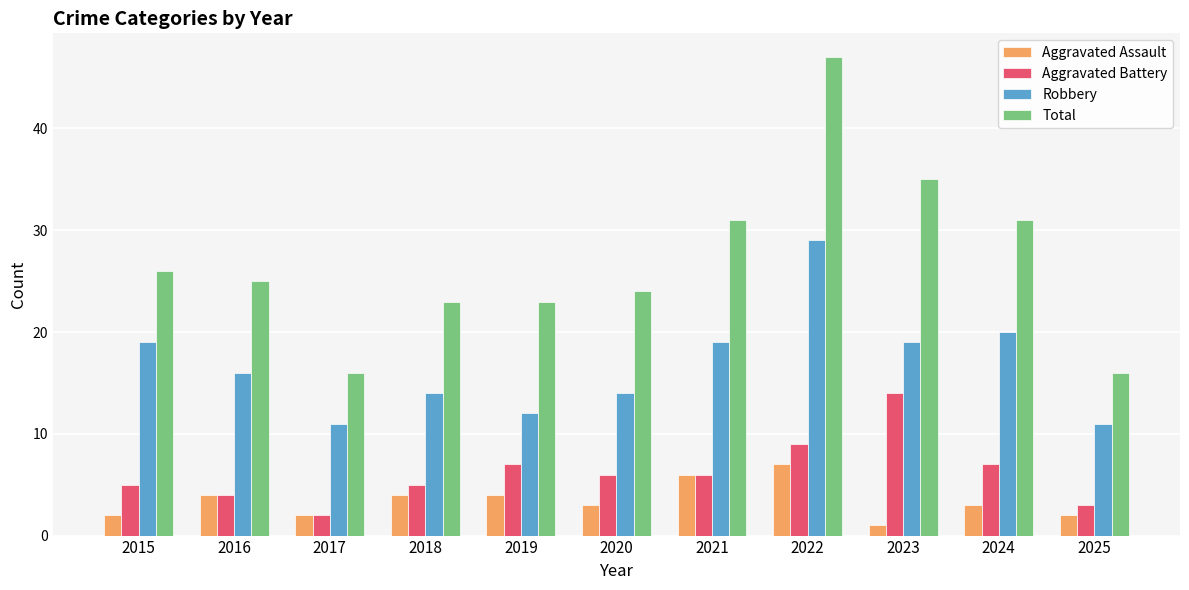

What is the sum of all Robbery values?

184